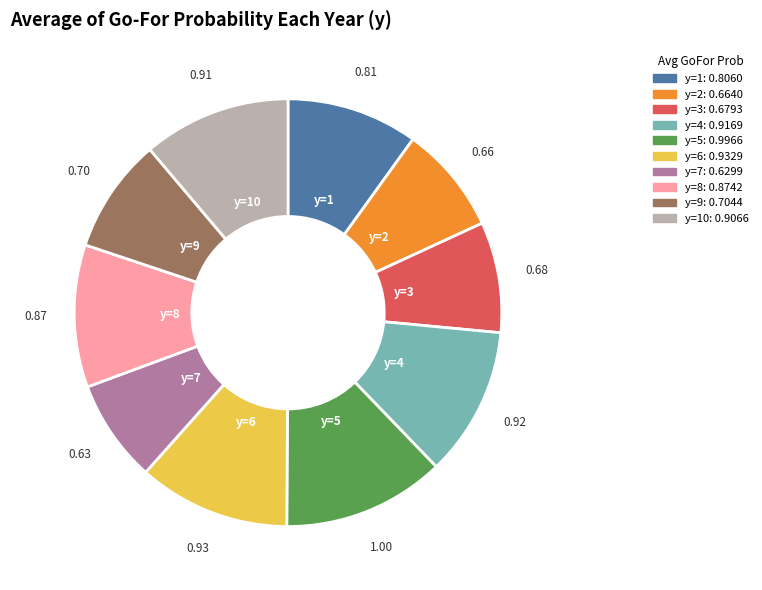

Does any single category account for the majority?

No